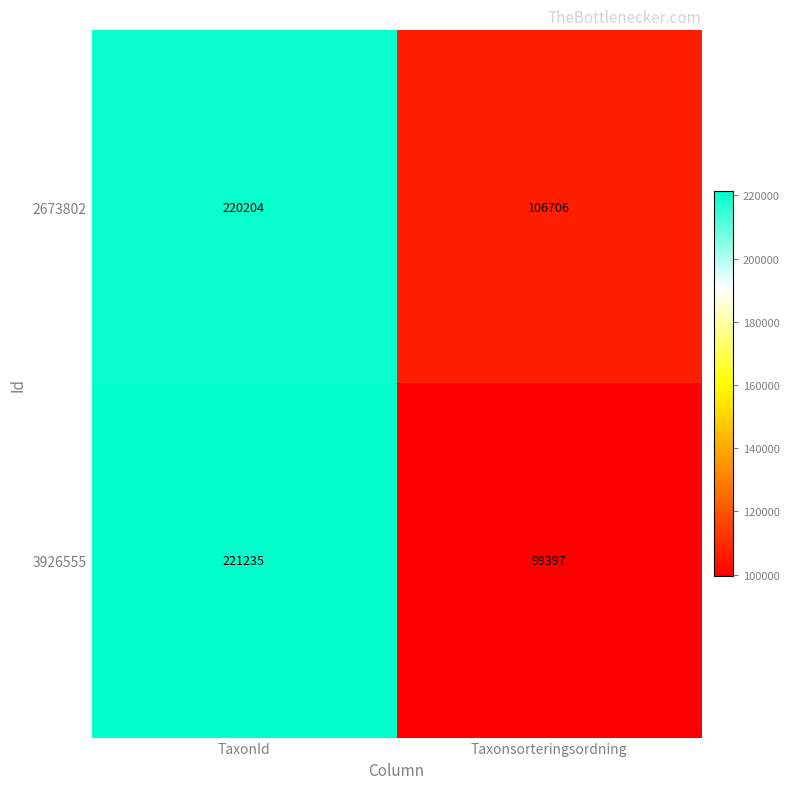

The value of 2673802 at TaxonId is 220204. True or false?

True